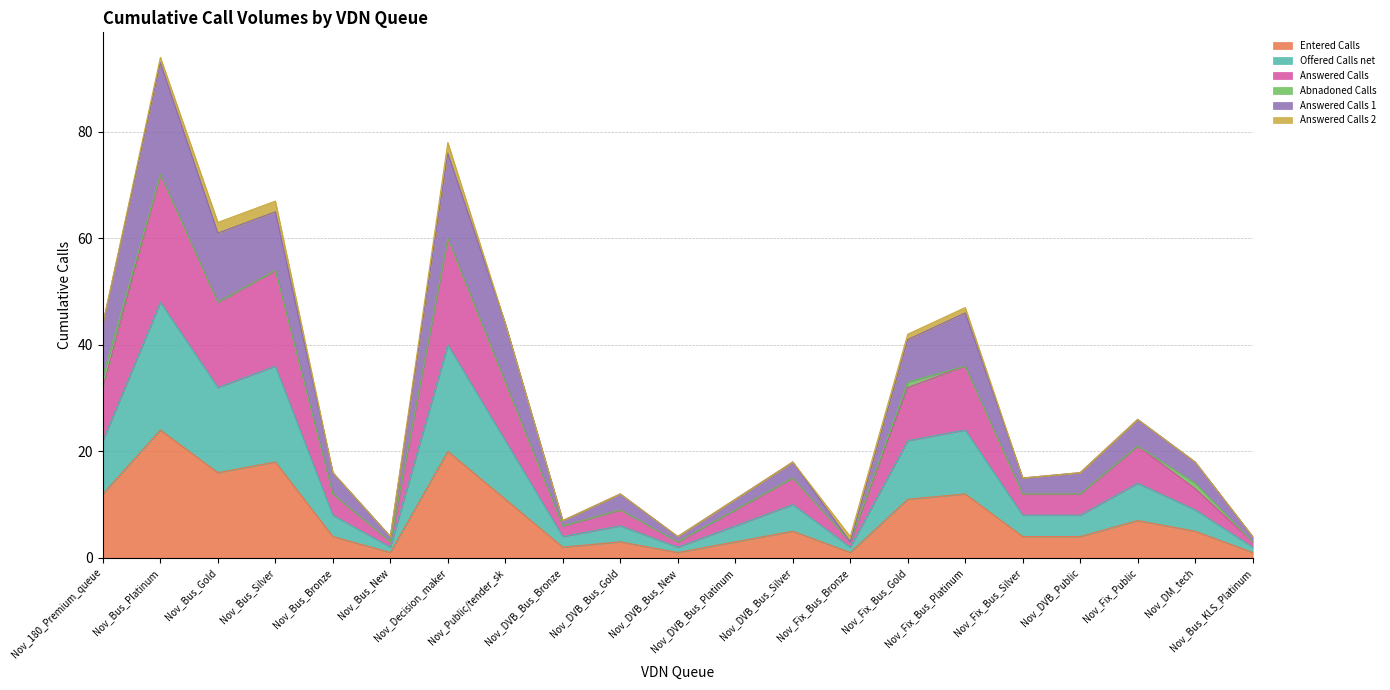

Rank the categories by Offered Calls net value from highest to lowest.

Nov_Bus_Platinum, Nov_Decision_maker, Nov_Bus_Silver, Nov_Bus_Gold, Nov_Fix_Bus_Platinum, Nov_Public/tender_sk, Nov_180_Premium_queue, Nov_Fix_Bus_Gold, Nov_Fix_Public, Nov_DVB_Bus_Silver, Nov_DM_tech, Nov_Bus_Bronze, Nov_Fix_Bus_Silver, Nov_DVB_Public, Nov_DVB_Bus_Gold, Nov_DVB_Bus_Platinum, Nov_DVB_Bus_Bronze, Nov_Bus_New, Nov_DVB_Bus_New, Nov_Fix_Bus_Bronze, Nov_Bus_KLS_Platinum